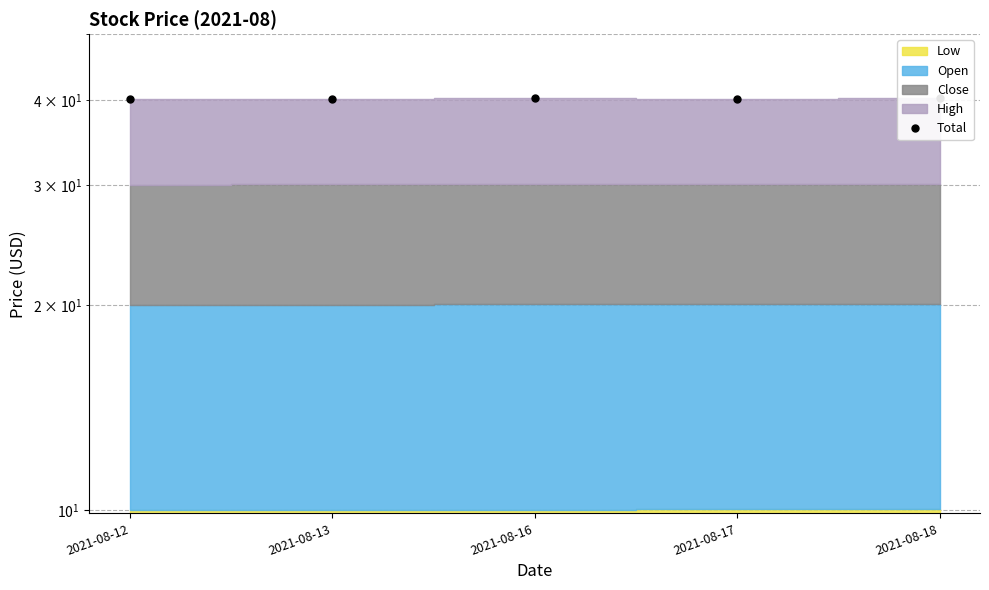

The value at 2021-08-12 is 40.1. True or false?

True